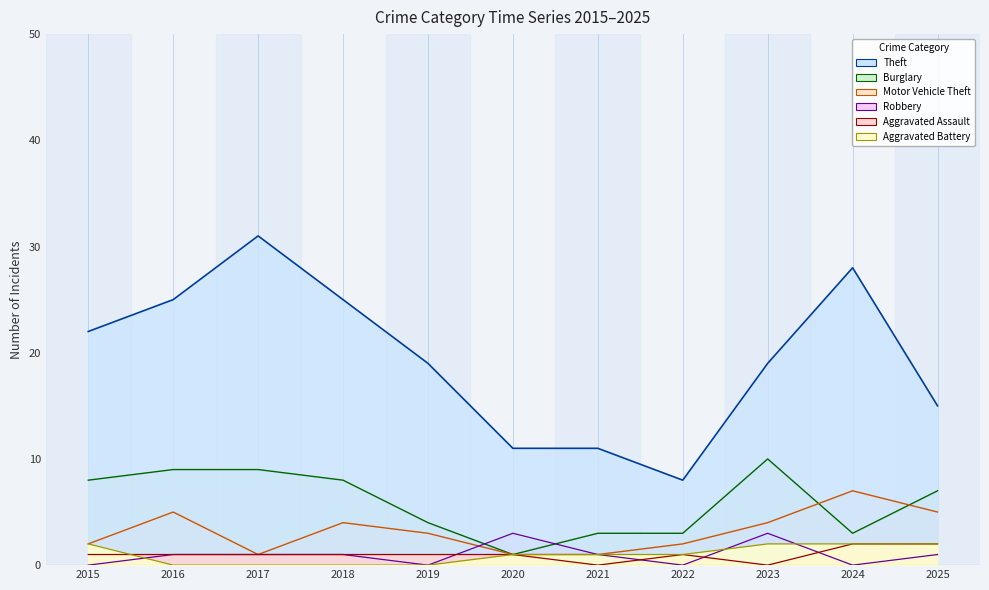

How many interior local peaks does the Aggravated Assault series have?

1